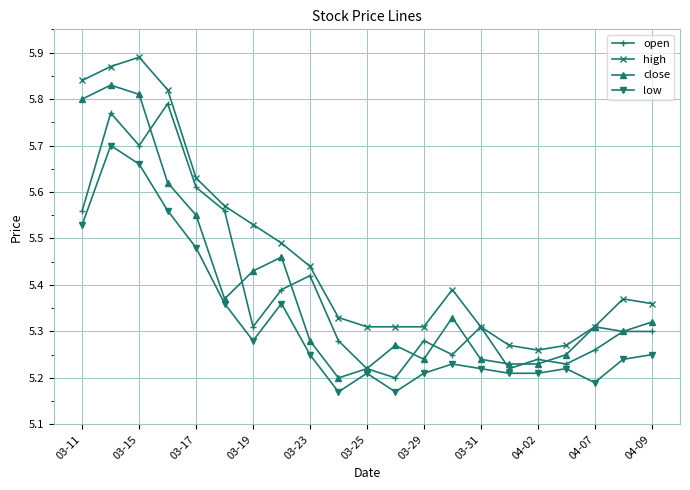

List the series in order of their peak value, lowest first.

low, open, close, high